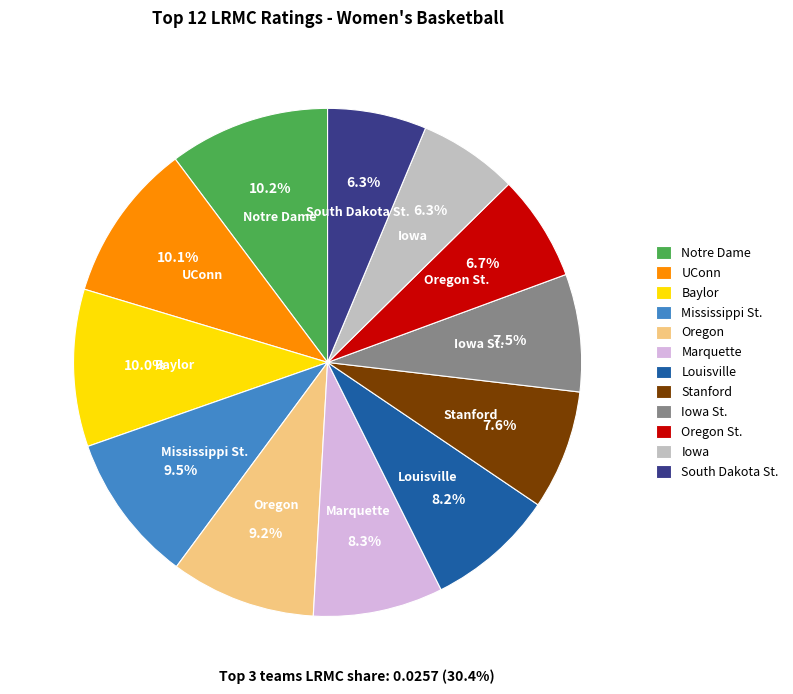

Is there a majority slice in this chart?

No